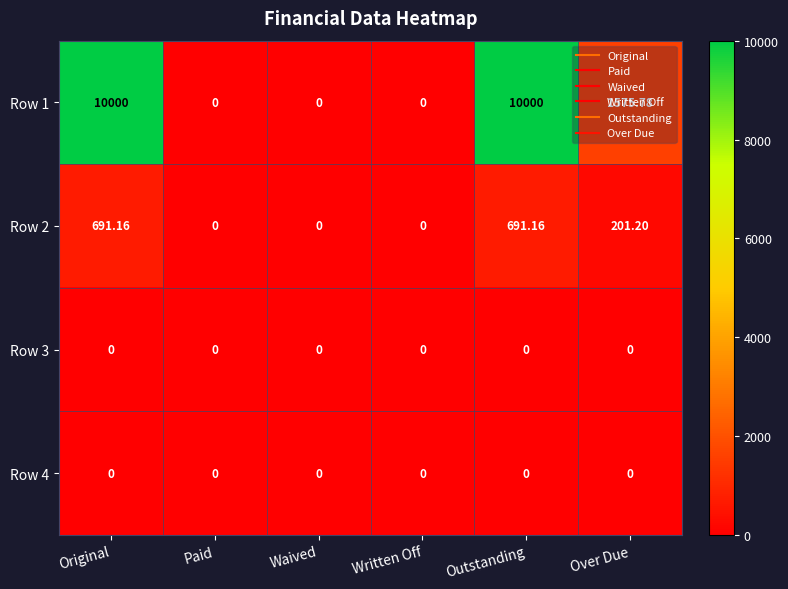

Is the value of Row 4 at Paid greater than the value of Row 2 at Original?

No